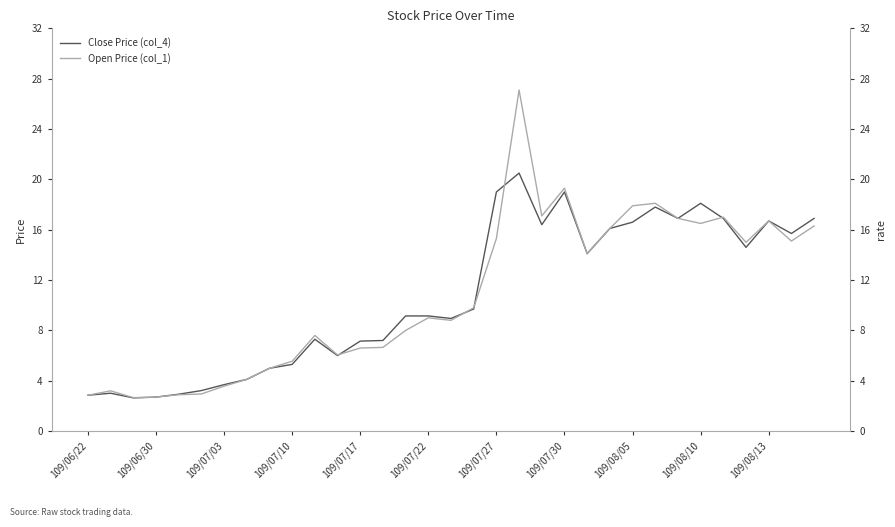

How many intersections are there between Open Price (col_1) and Close Price (col_4)?

5